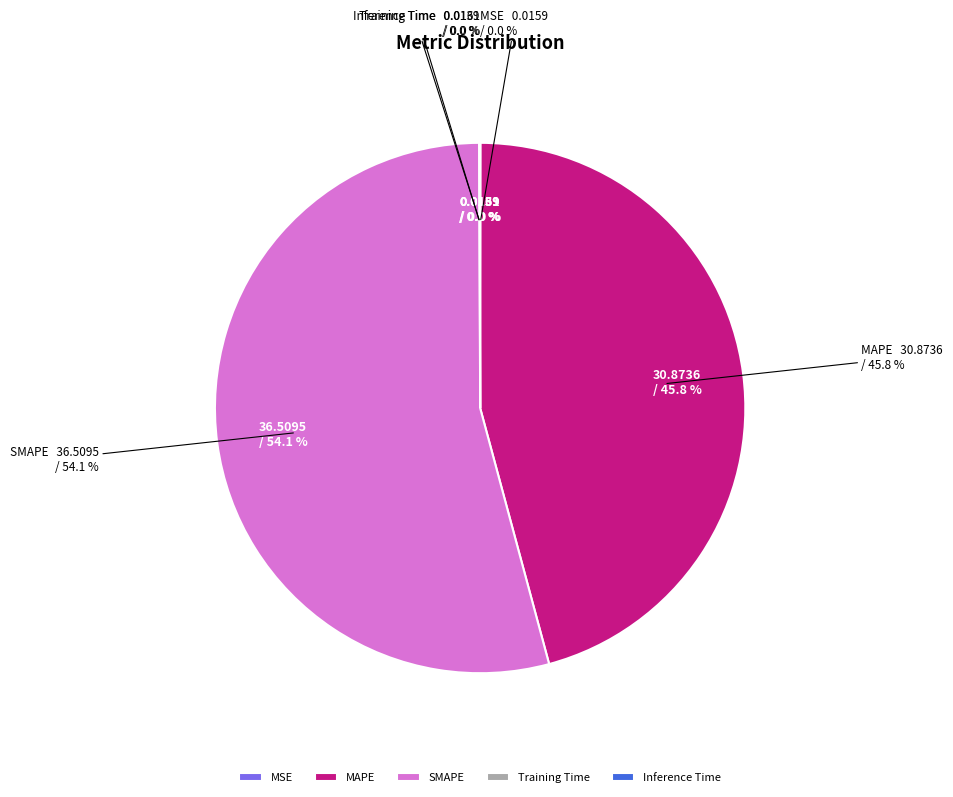

Which slice is the largest?

SMAPE